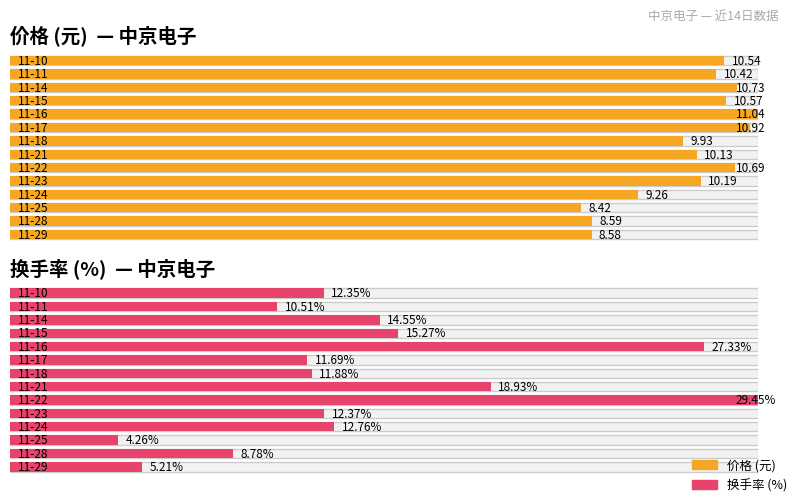

Which series has the widest spread of values?

换手率